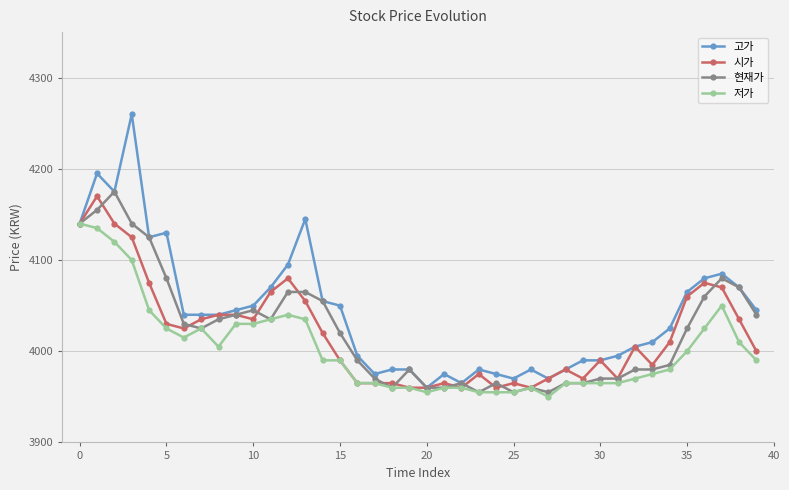

True or false: 고가 has more than 0 interior local peaks.

True